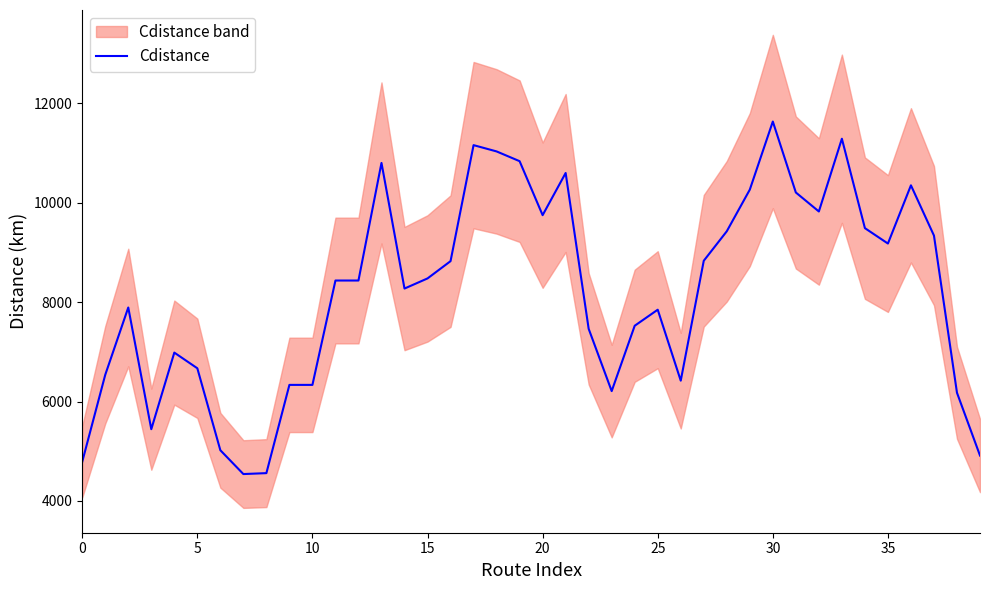

Read the value at 12.

8435.4